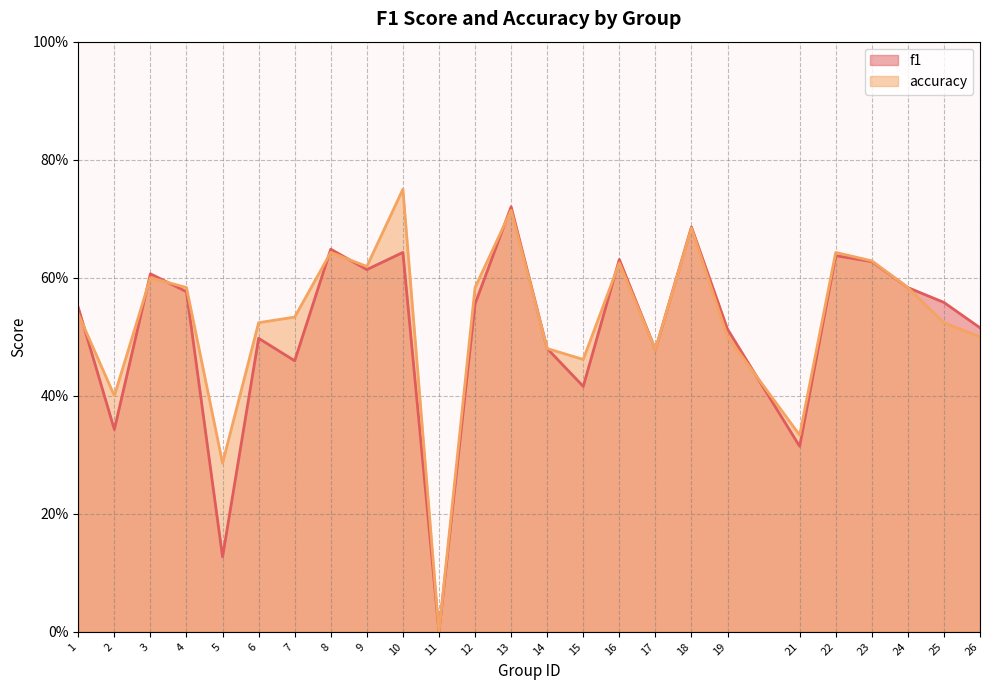

What is the greatest value displayed?

0.8